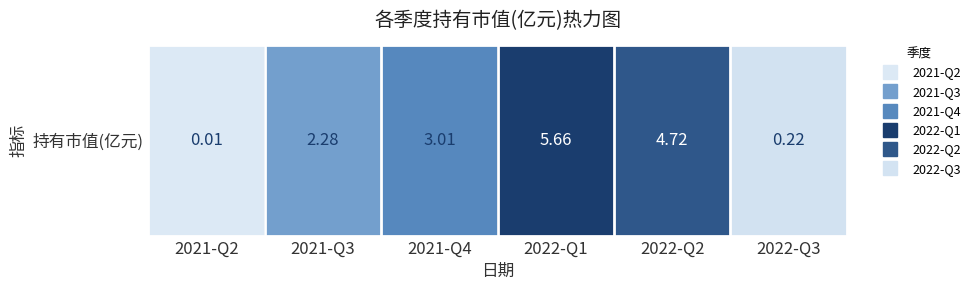

List the labels in order of value, largest first.

2022-Q1, 2022-Q2, 2021-Q4, 2021-Q3, 2022-Q3, 2021-Q2